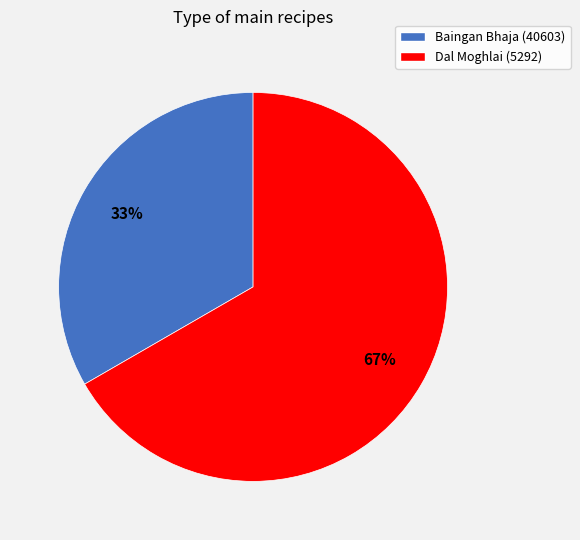

How many segments does this pie chart have?

2